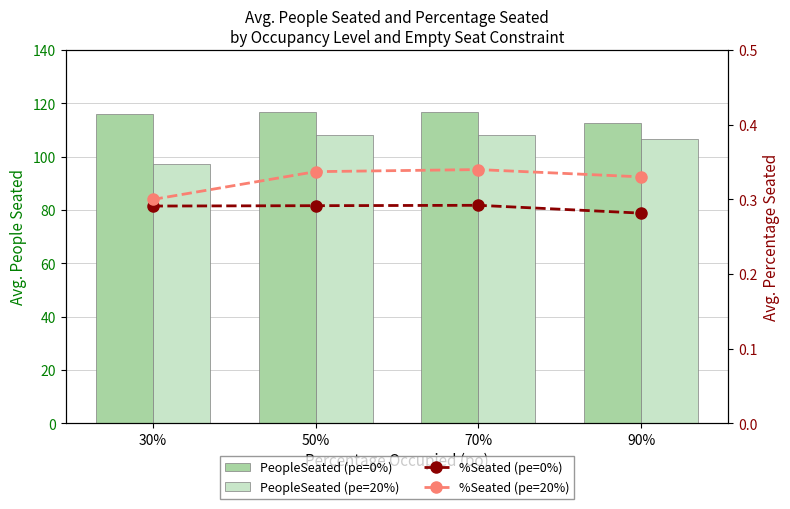

What is the spread (max minus min) of values at 70%?

116.5